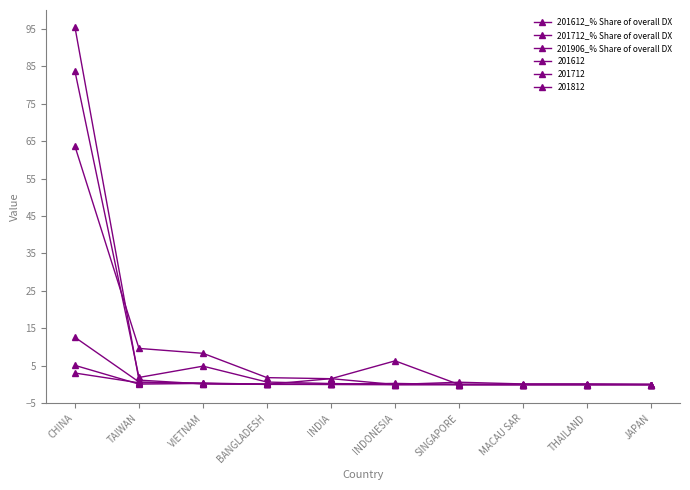

Count the number of data series in this chart.

6